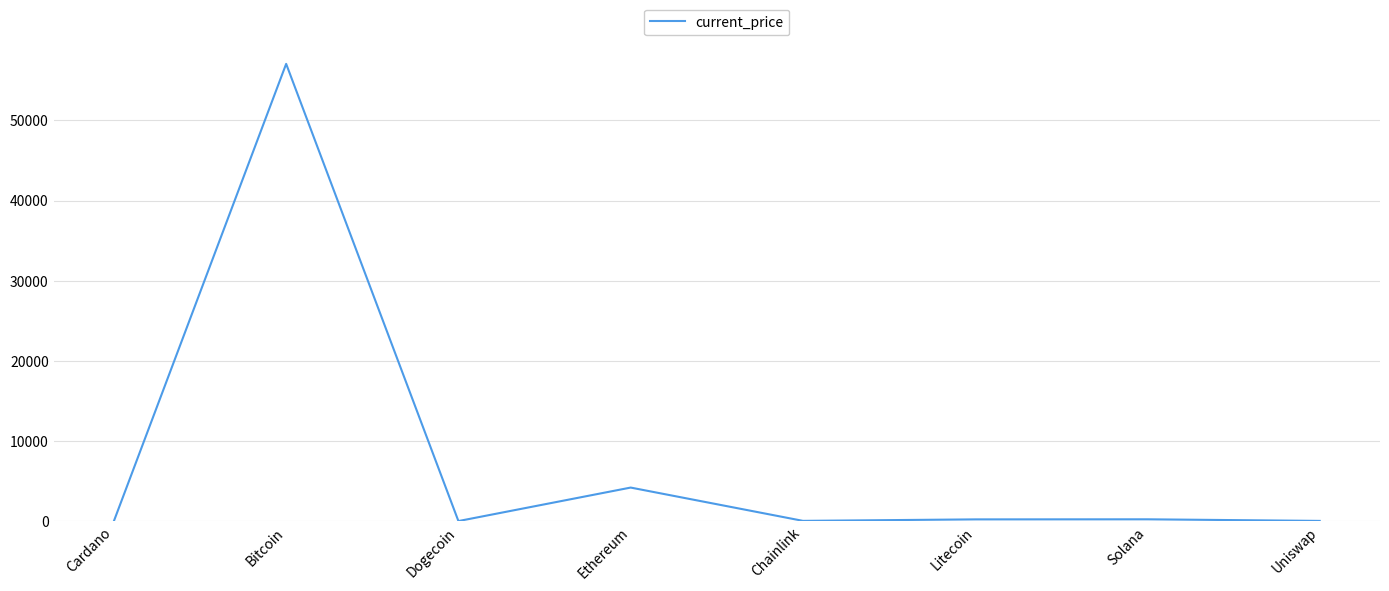

How many categories are shown in the chart?

8